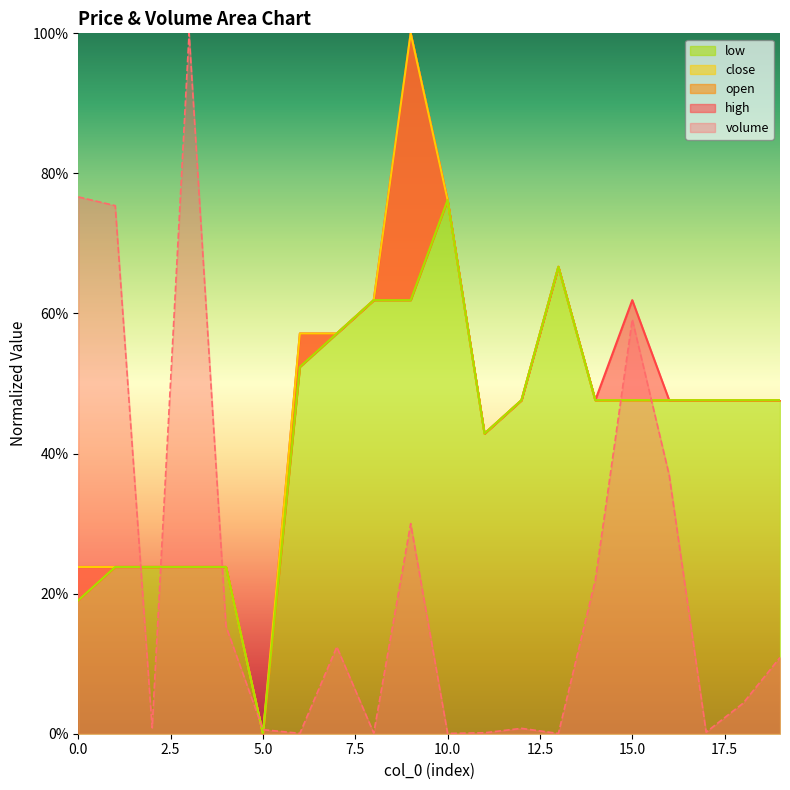

Does the chart display data point markers on the line(s)?

No